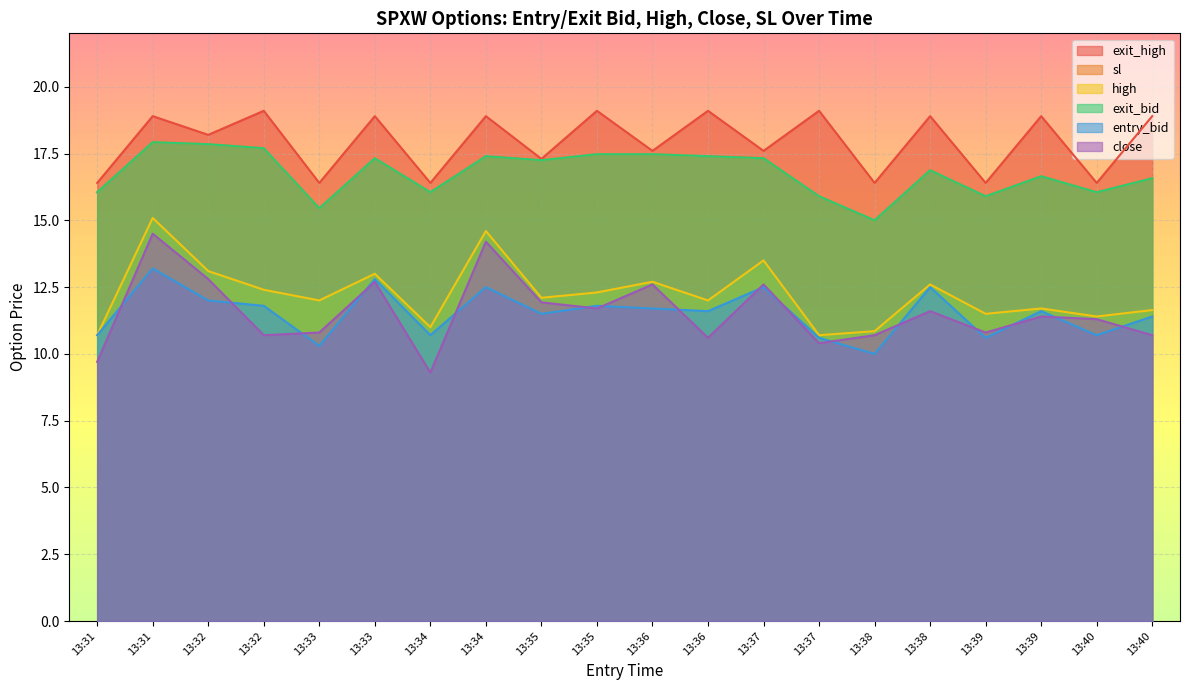

What is the total value across all series at 13:36?

89.5